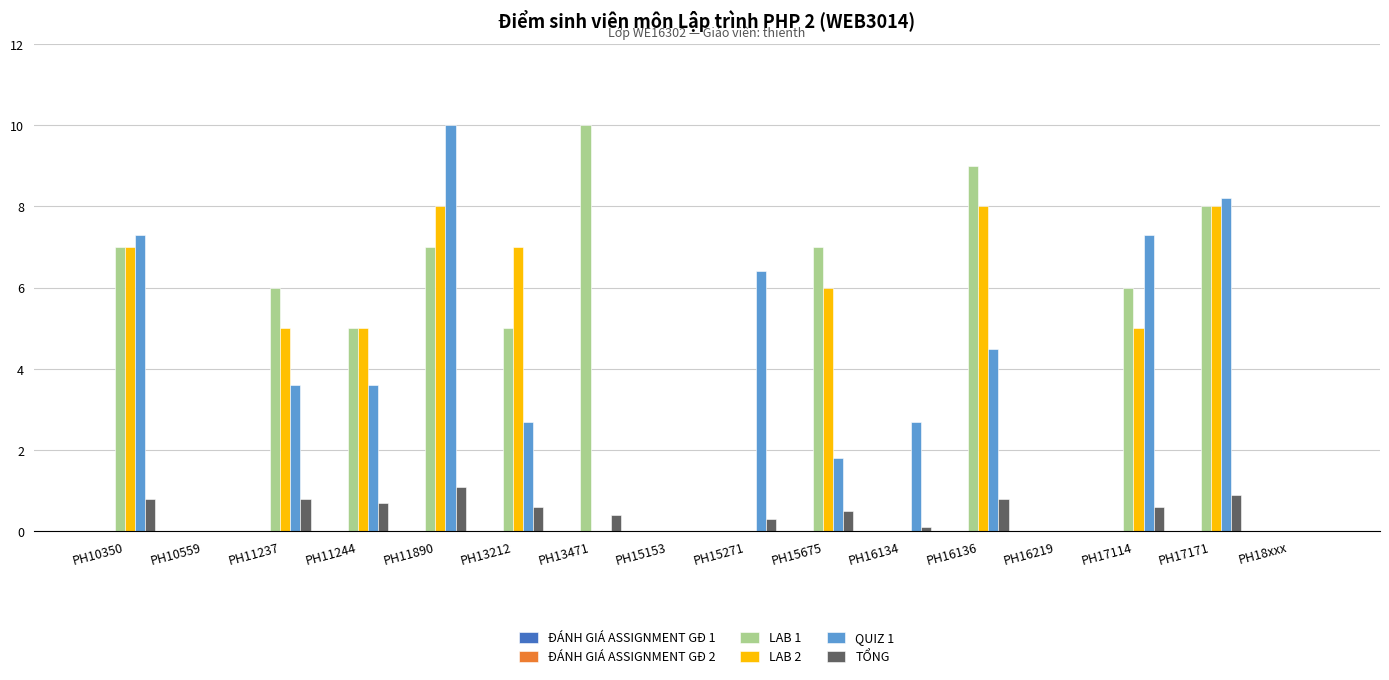

How many series are shown in this chart?

4